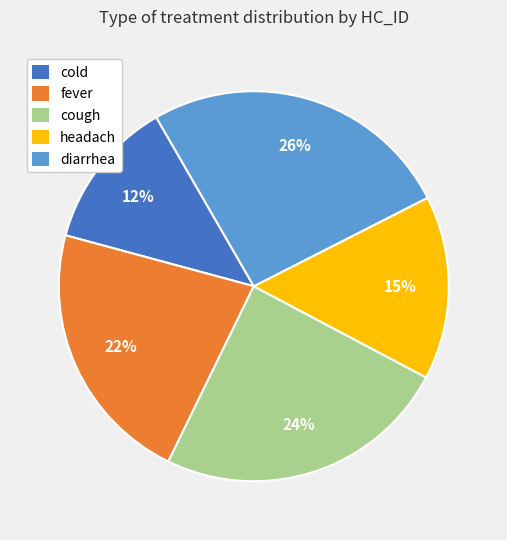

Which category has the biggest portion of the pie?

diarrhea